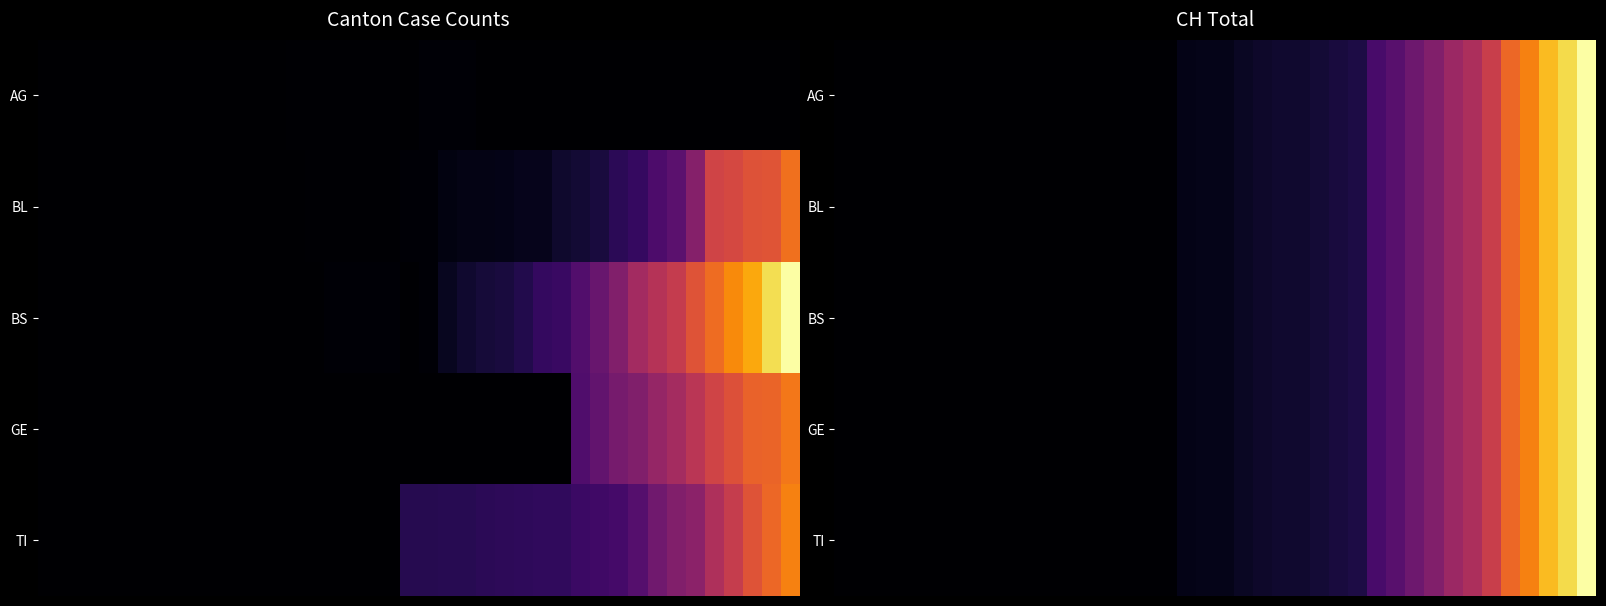

What is the sum of all BL values?

12188.0